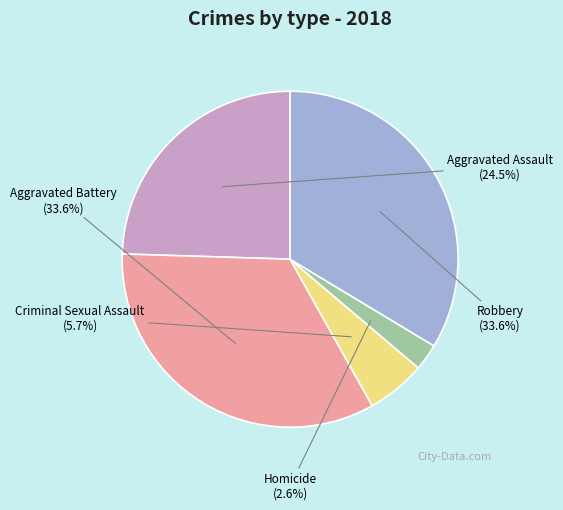

Combined, what portion of the pie is Homicide and Aggravated Battery?

36.2%